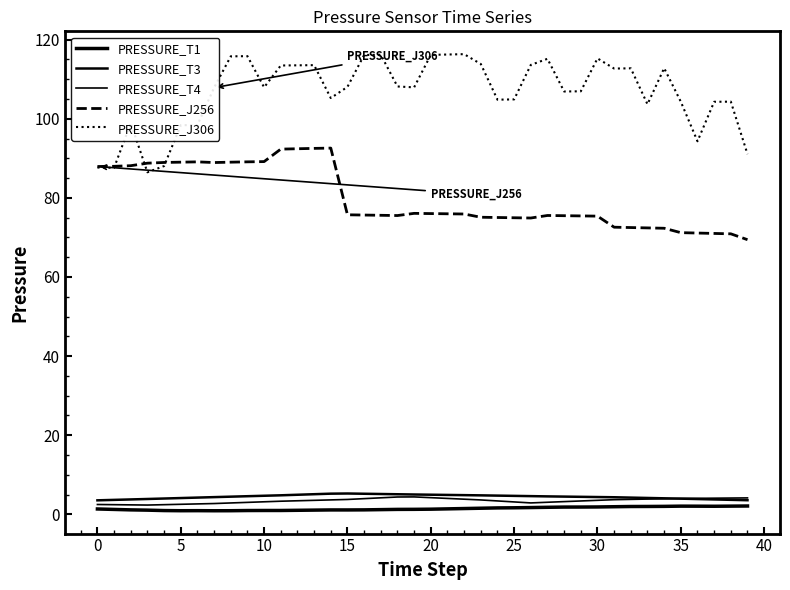

How many lines are shown in the chart?

5